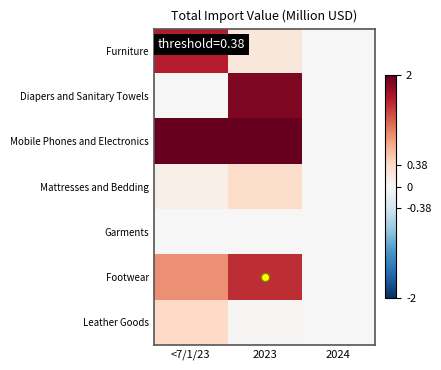

Rank the series at 2024 from highest to lowest value.

Furniture, Diapers and Sanitary Towels, Mobile Phones and Electronics, Mattresses and Bedding, Garments, Footwear, Leather Goods